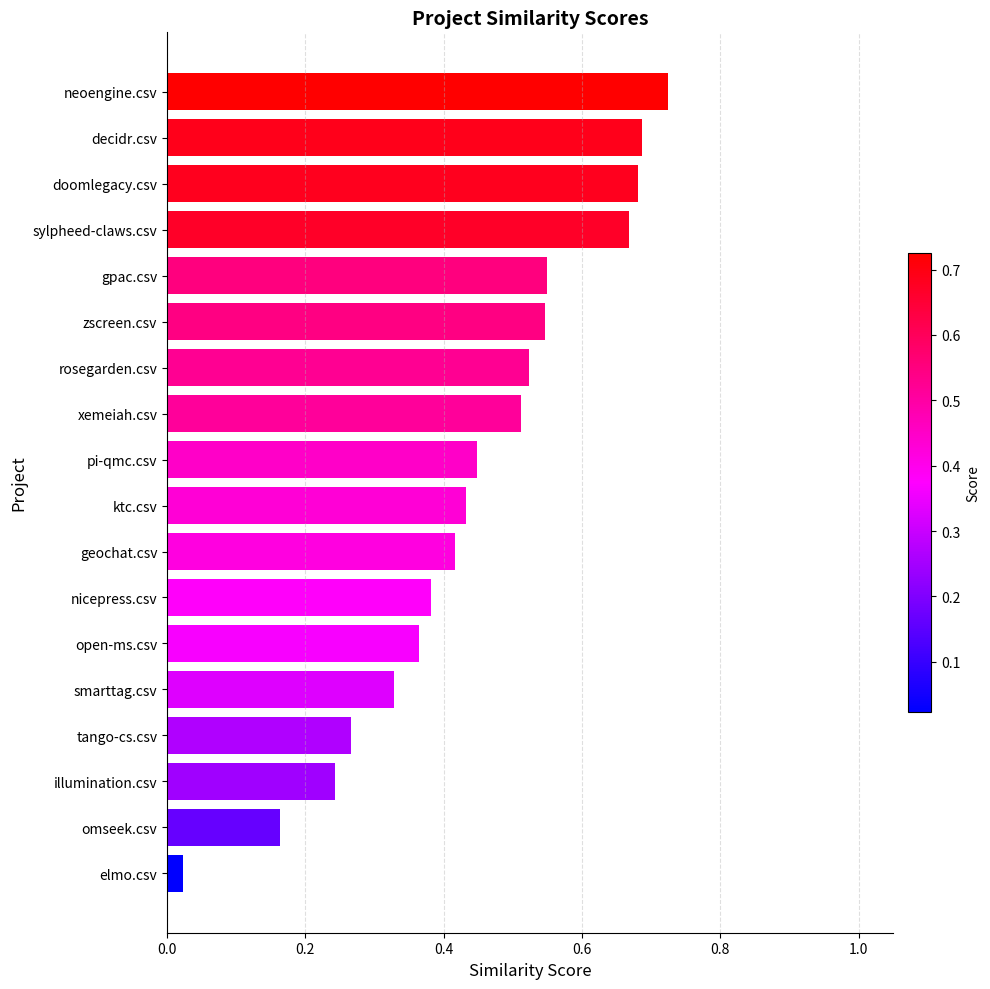

What position from the top is nicepress.csv?

12